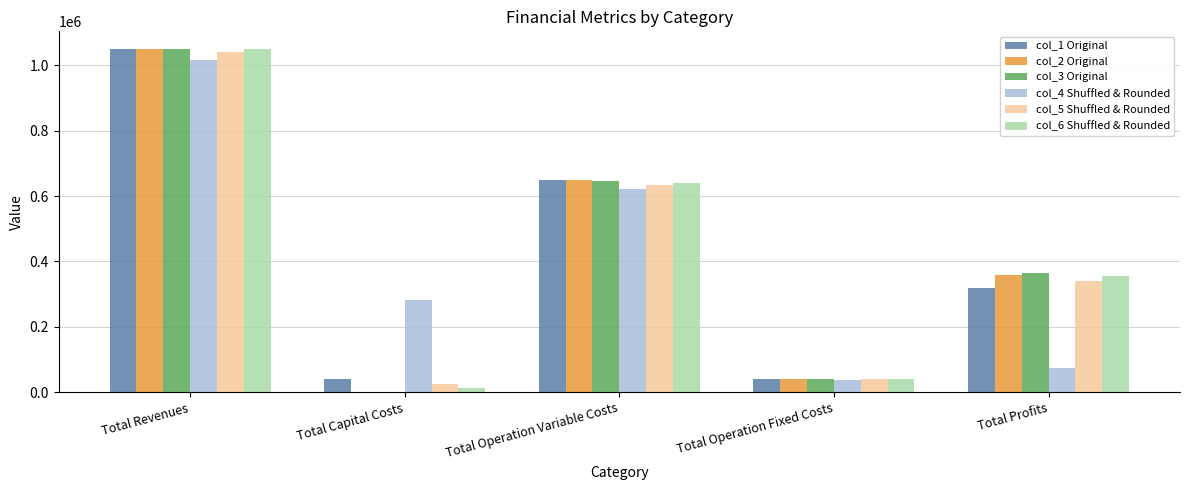

At which category is the sum across all series the highest?

Total Revenues